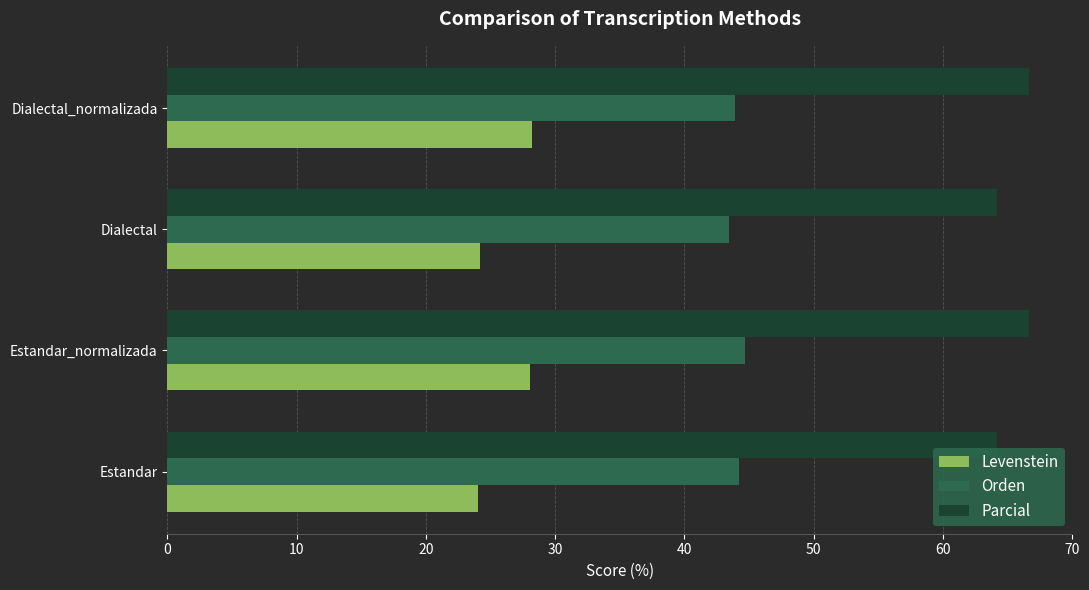

What is the spread (max minus min) of values at Estandar_normalizada?

38.6